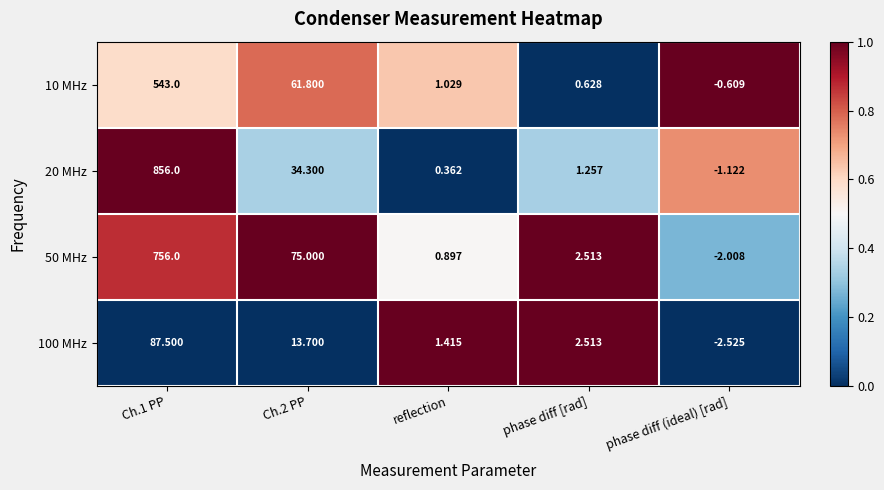

Which category has the lowest value in the 20 MHz series?

phase diff (ideal) [rad]